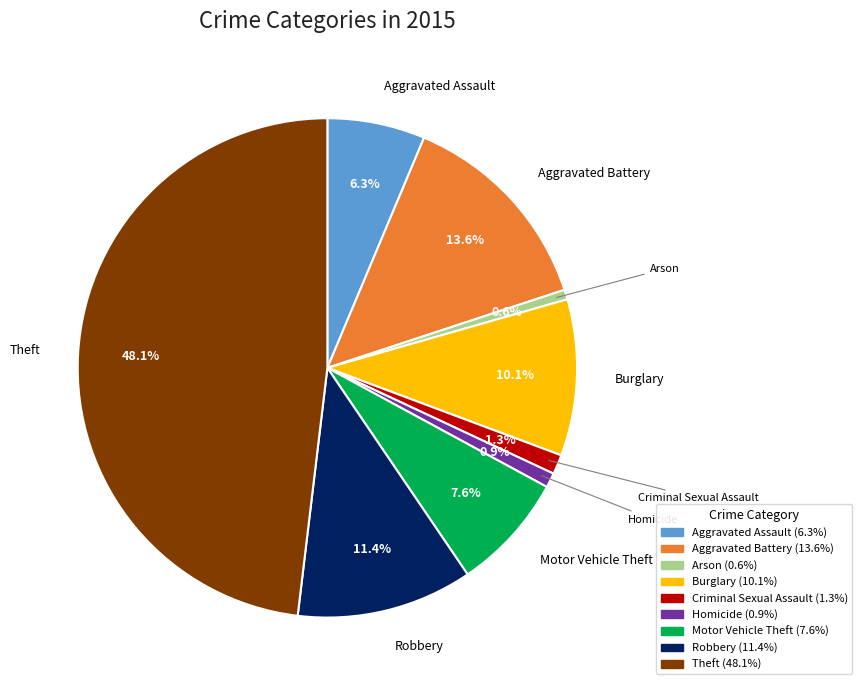

The Aggravated Assault slice represents 6% of the pie. True or false?

True